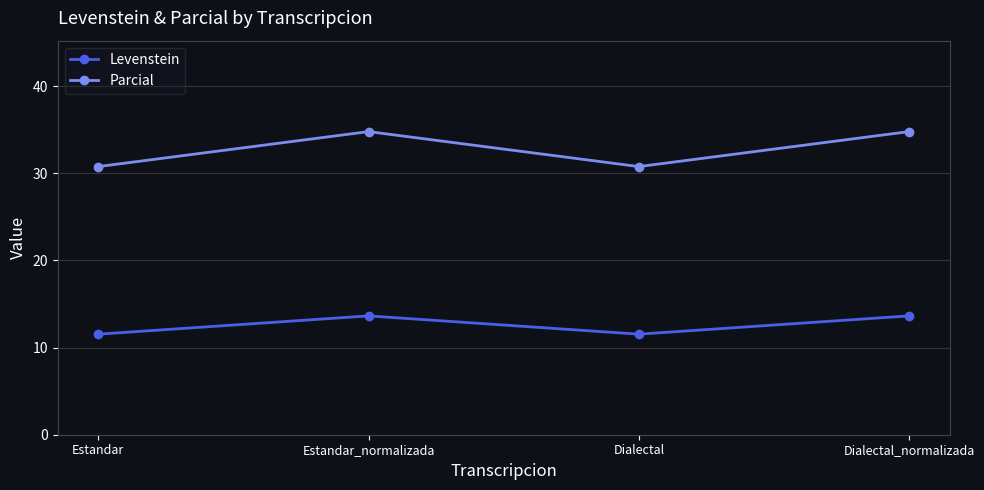

Which series has the largest total across all categories?

Parcial